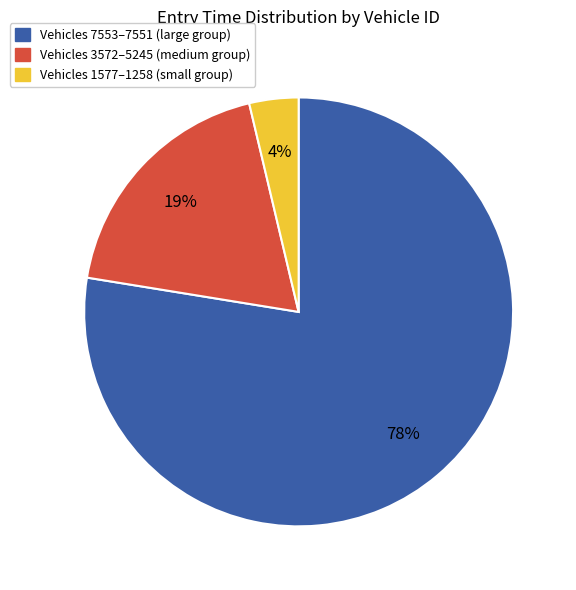

To the nearest percent, what is the average slice percentage?

33%